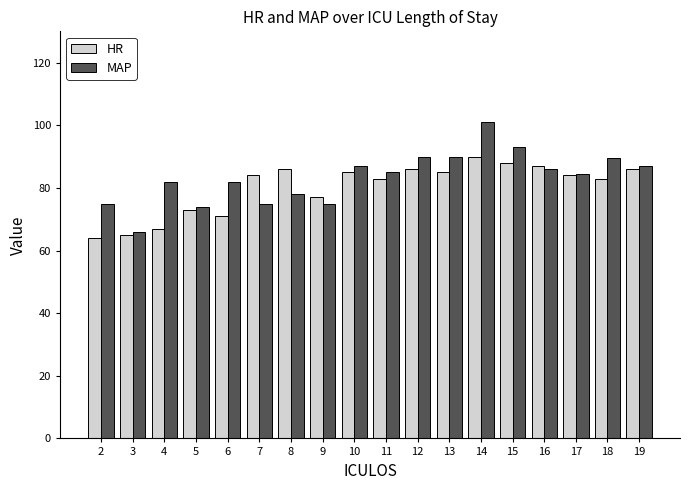

The MAP series shows 143.8 at 6. True or false?

False